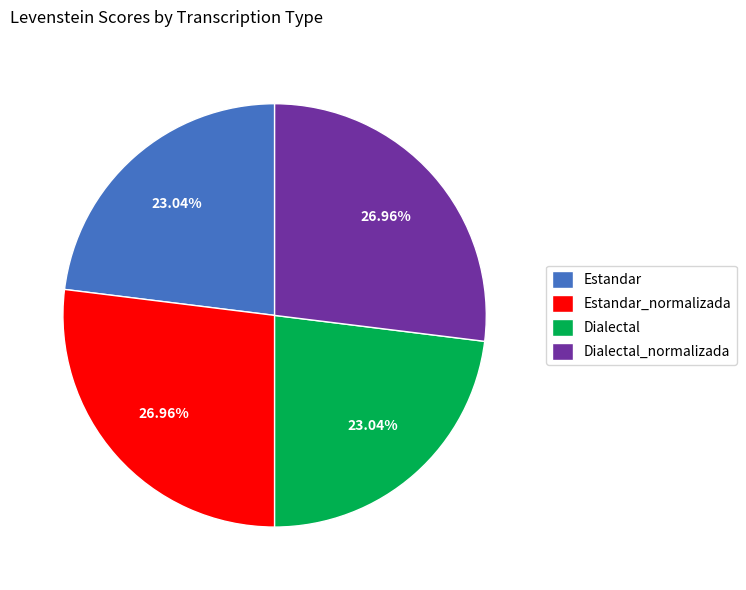

Approximately how many times larger is the value at Estandar_normalizada compared to Dialectal_normalizada?

1.0